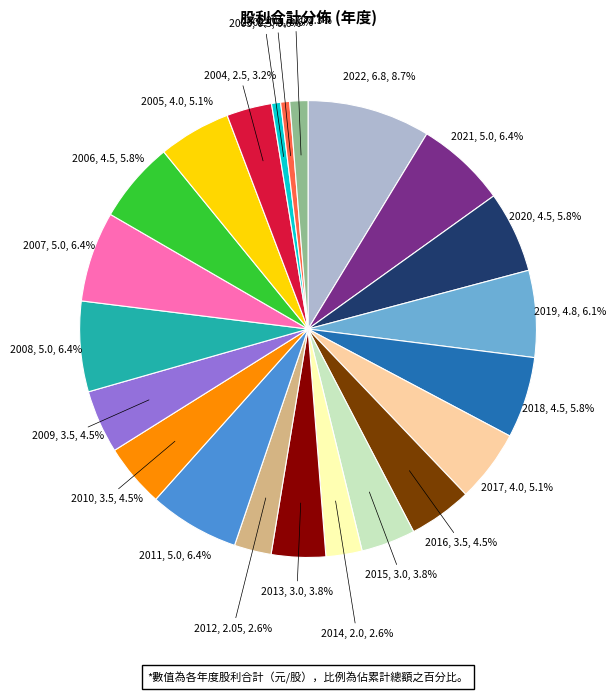

How many segments does this pie chart have?

22